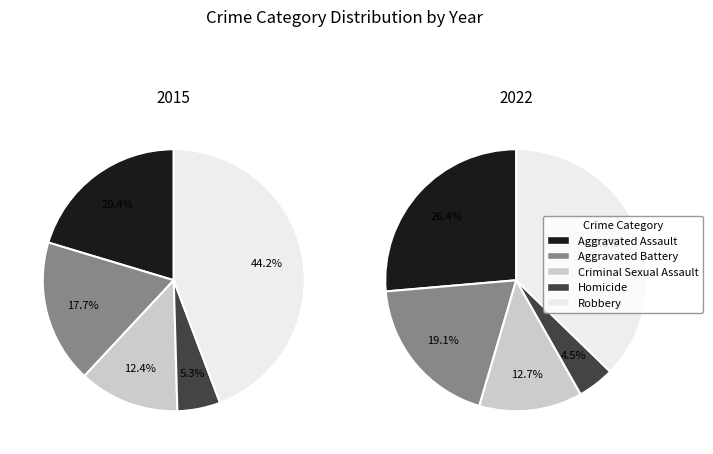

Is it true that Aggravated Battery is 30% of the pie?

False